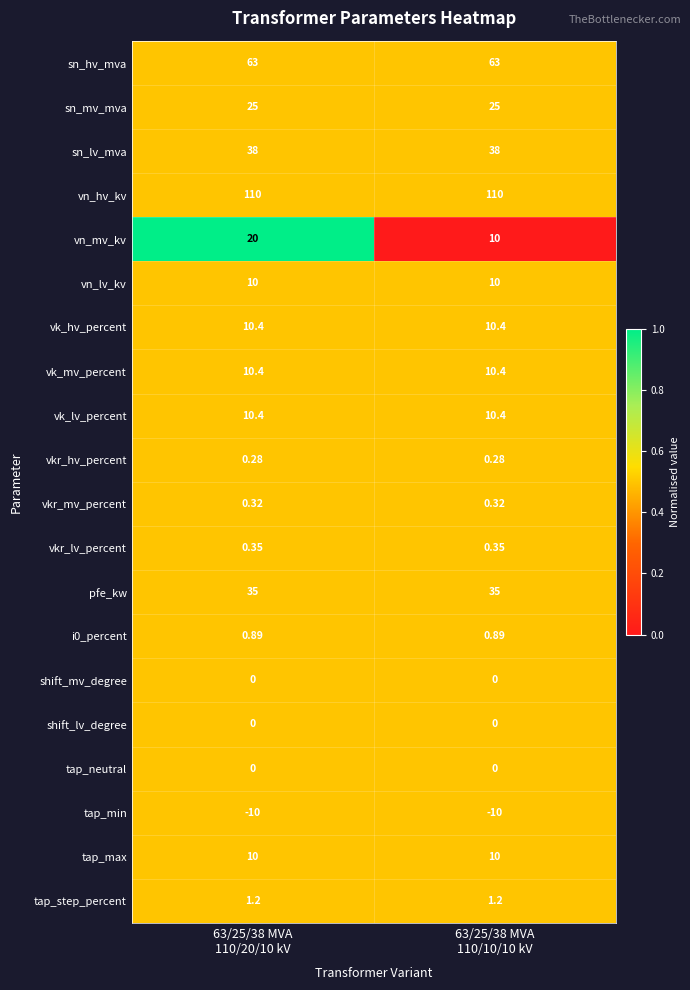

Which series has the largest total across all categories?

vn_hv_kv